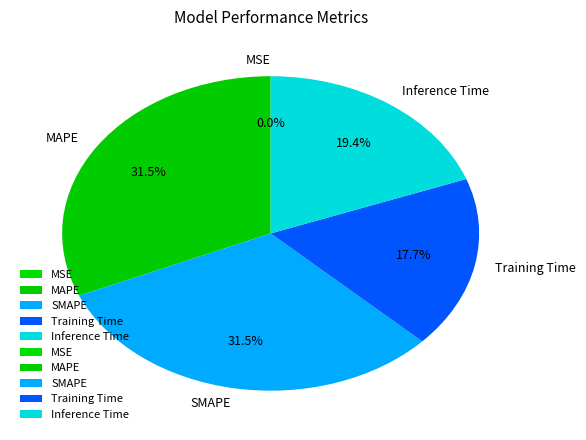

To the nearest percent, what is the difference between the Inference Time and Training Time slice percentages?

2%